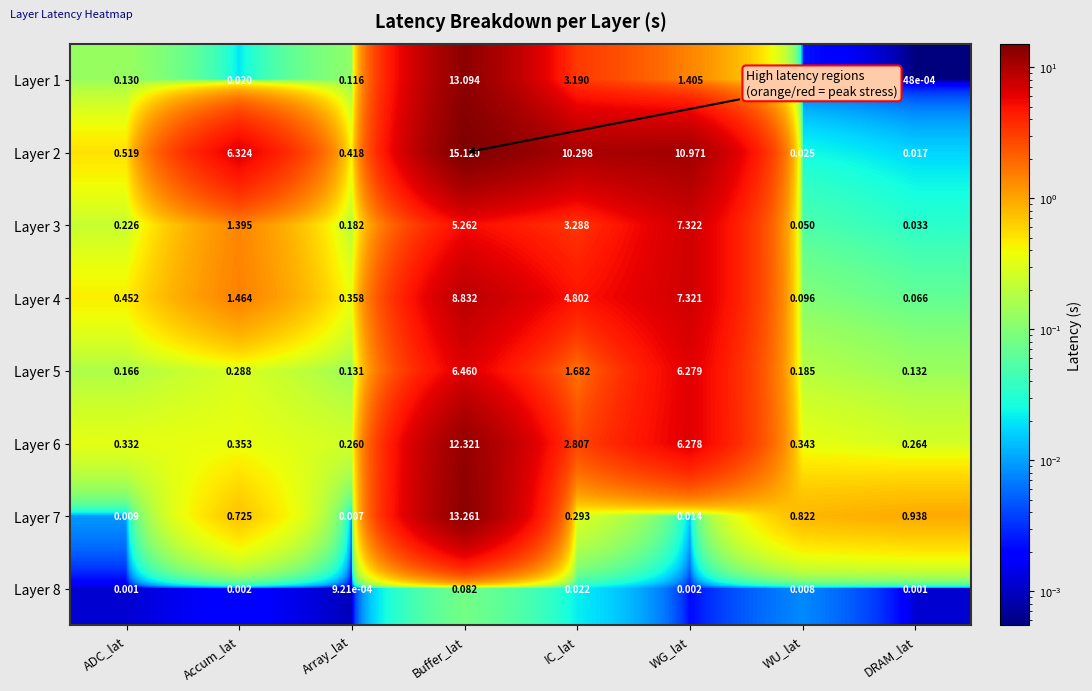

What is the total value across all series at ADC_lat?

1.8